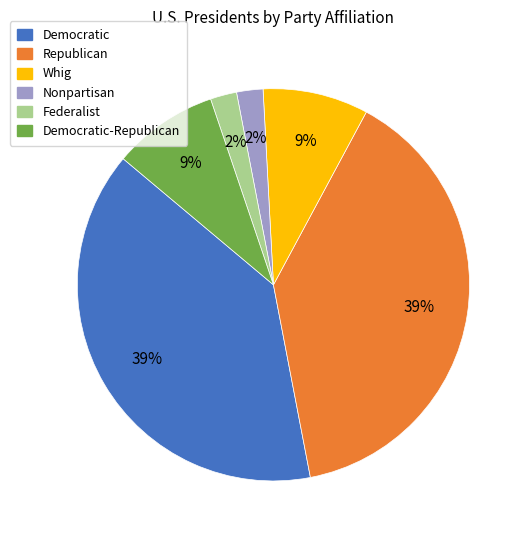

Between Republican and Federalist, which is larger?

Republican